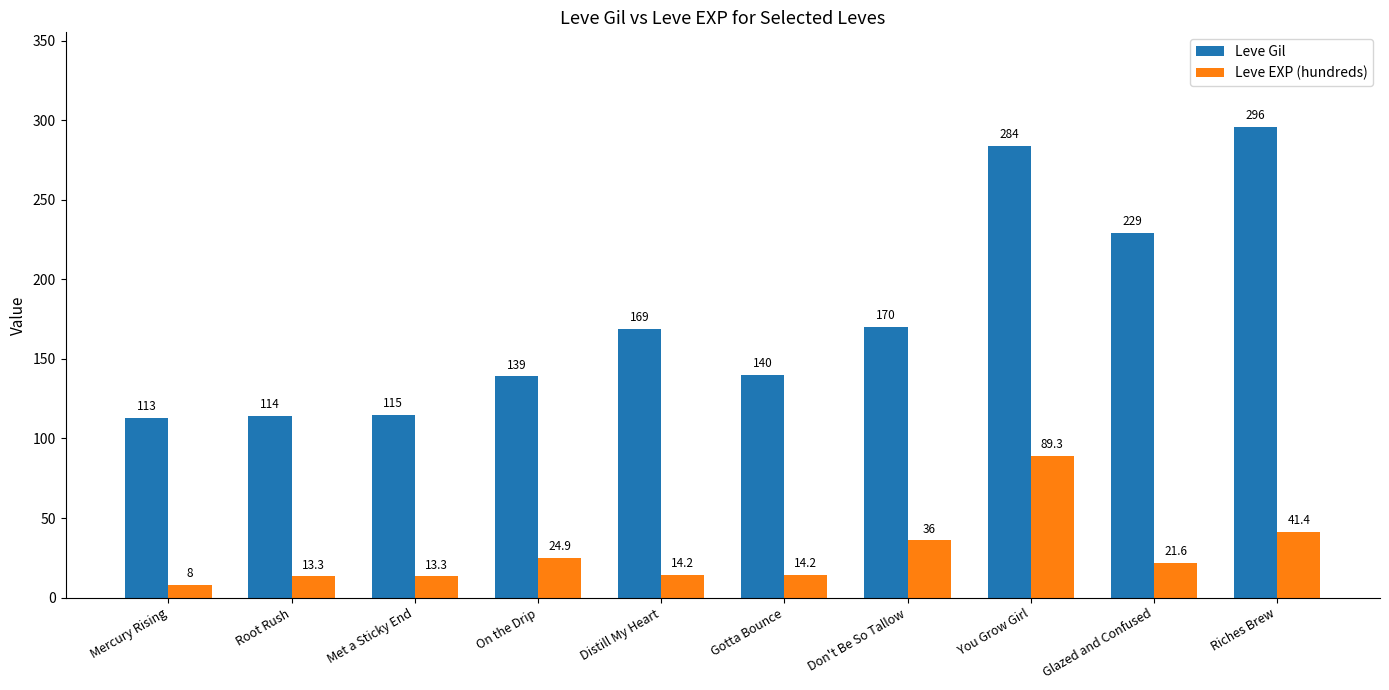

List the series in order of their peak value, lowest first.

Leve EXP (hundreds), Leve Gil